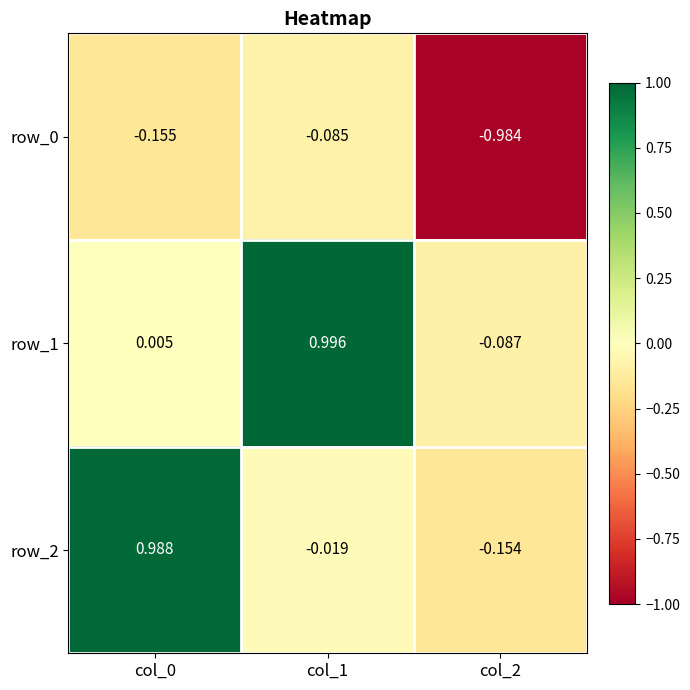

What is the sum of the row_0 values at col_1 and col_2?

-1.1